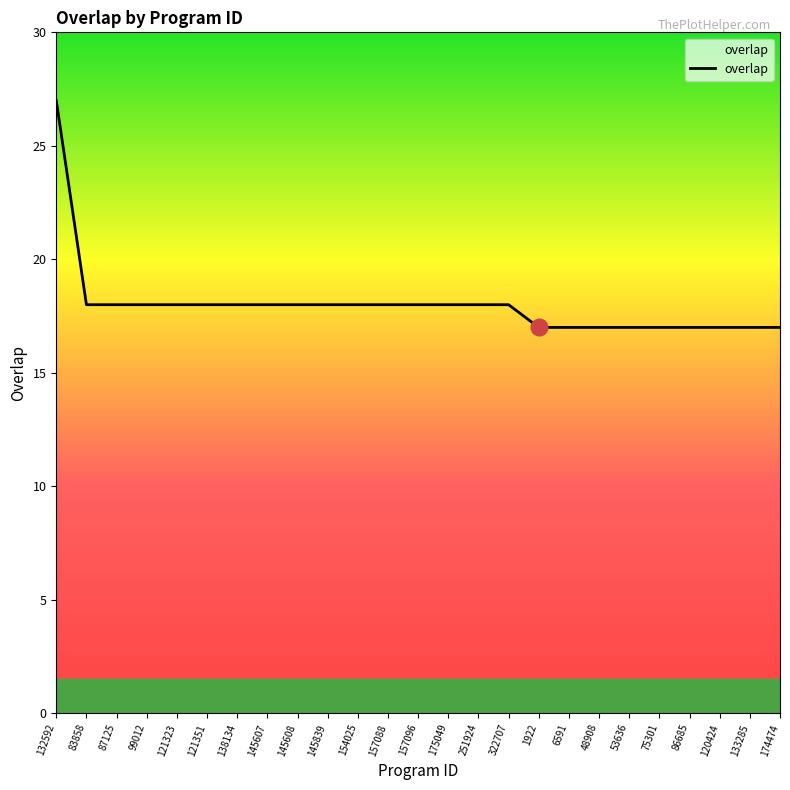

Does the chart display data point markers on the line(s)?

No